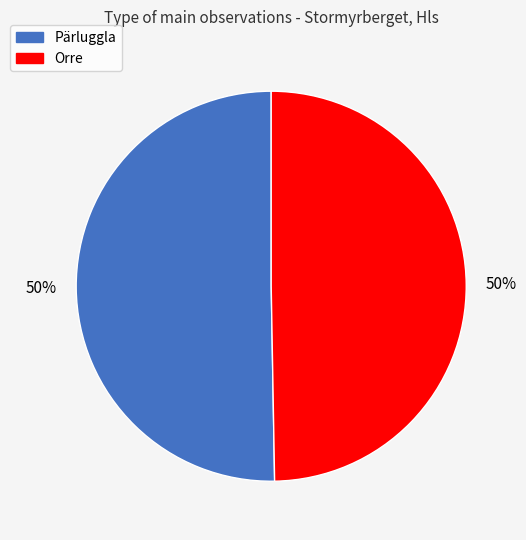

To the nearest percent, what percentage of the pie is Pärluggla?

50%